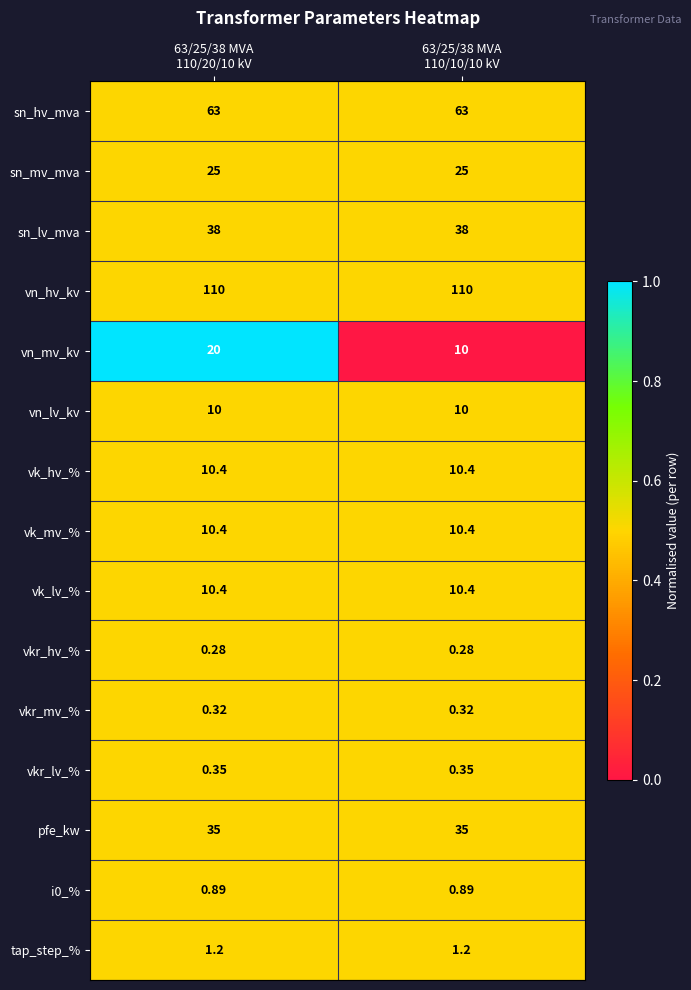

Which series has the widest spread of values?

vn_mv_kv